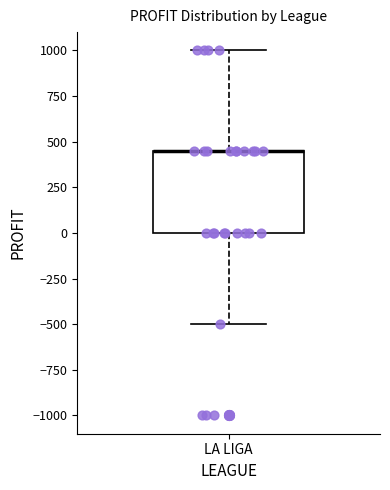

Where is the upper edge of the box for LA LIGA on the y-axis? The values are not printed on the chart, so give them approximately, as read against the axis.

450